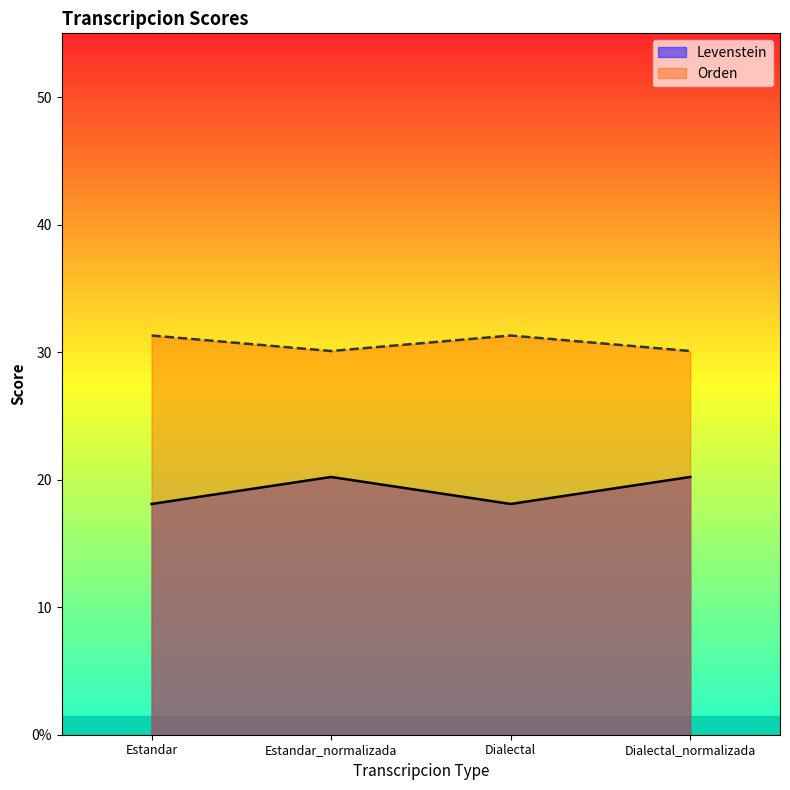

True or false: Orden and Levenstein intersect in this chart.

False